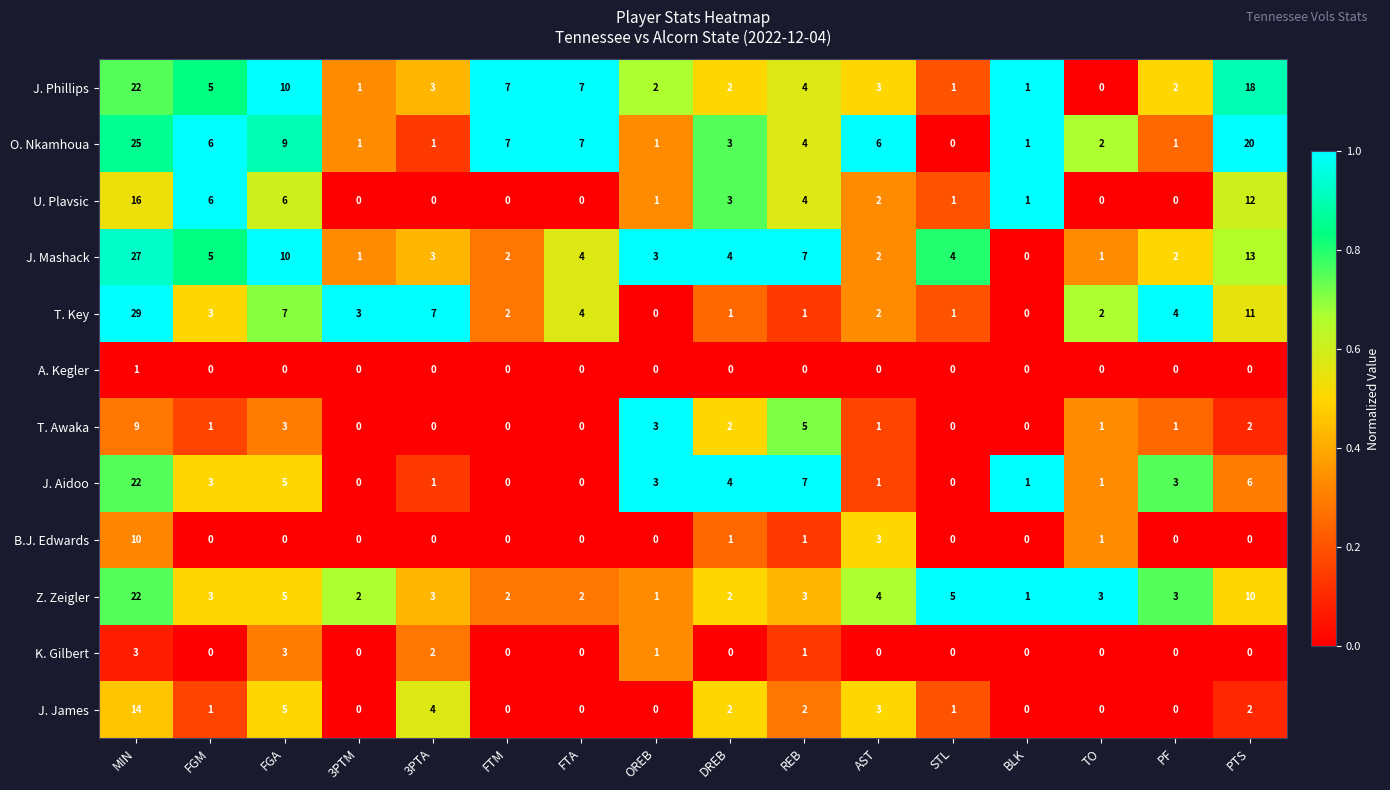

Which series has the largest range (max minus min)?

T. Key